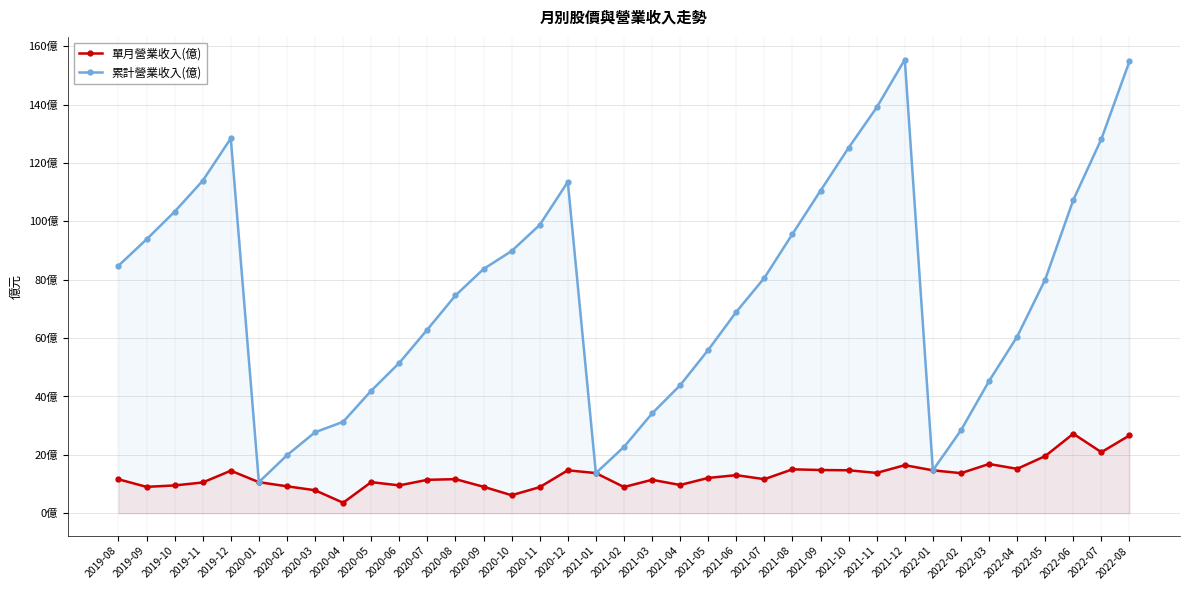

What is the label of the 17th point from the left?

2020-12